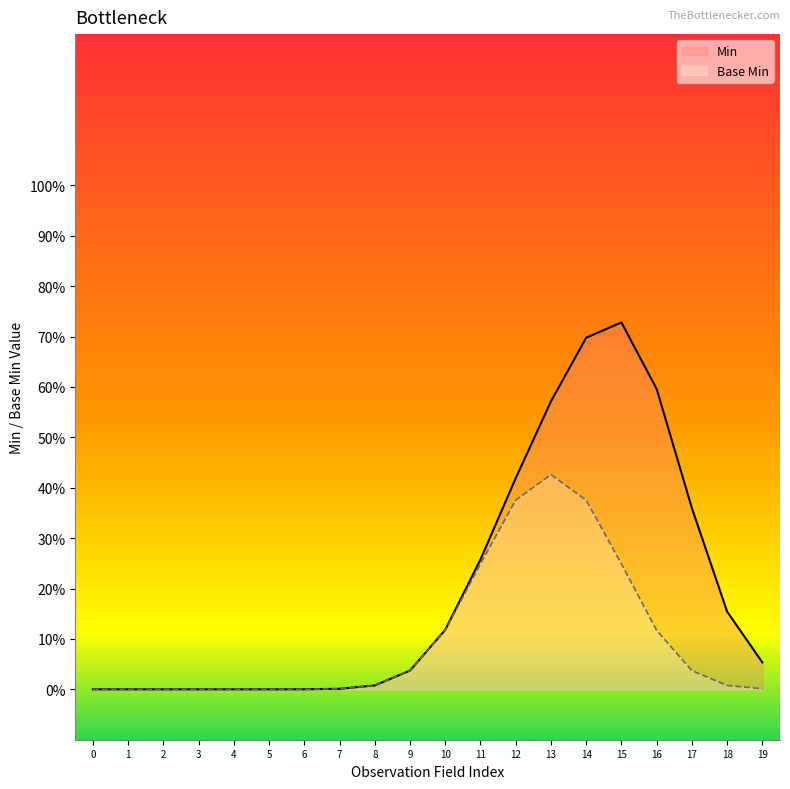

How many categories are shown in the chart?

20